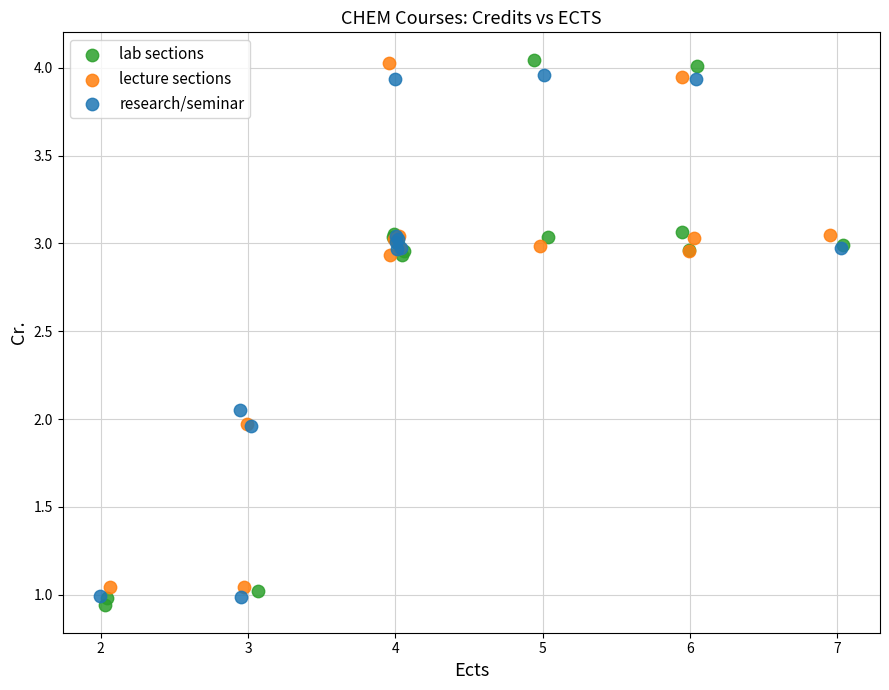

What are all the series names shown in the legend?

lab sections, lecture sections, research/seminar